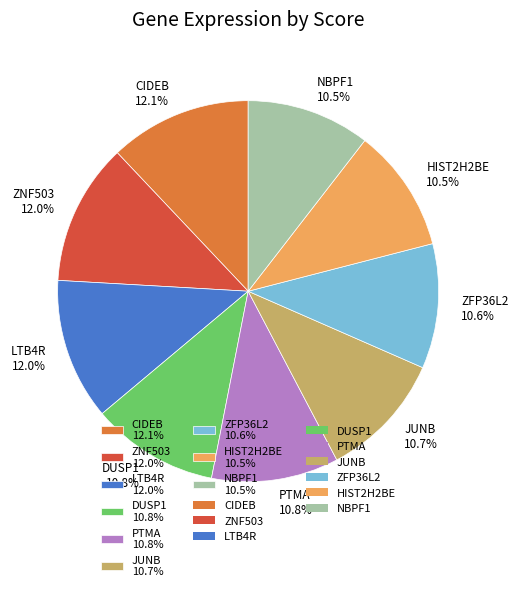

Does CIDEB account for over 50% of the chart?

No